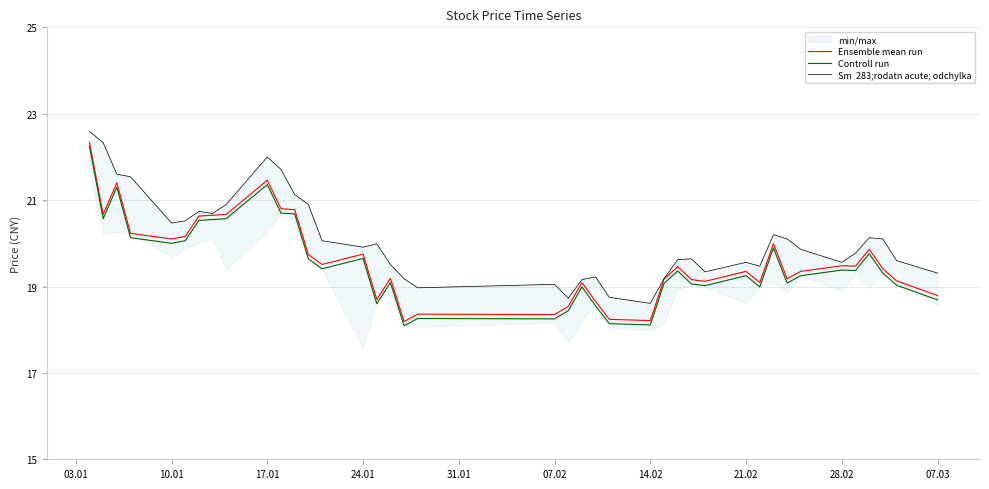

What is the minimum value for Sm  283;rodatn acute; odchylka?

18.6